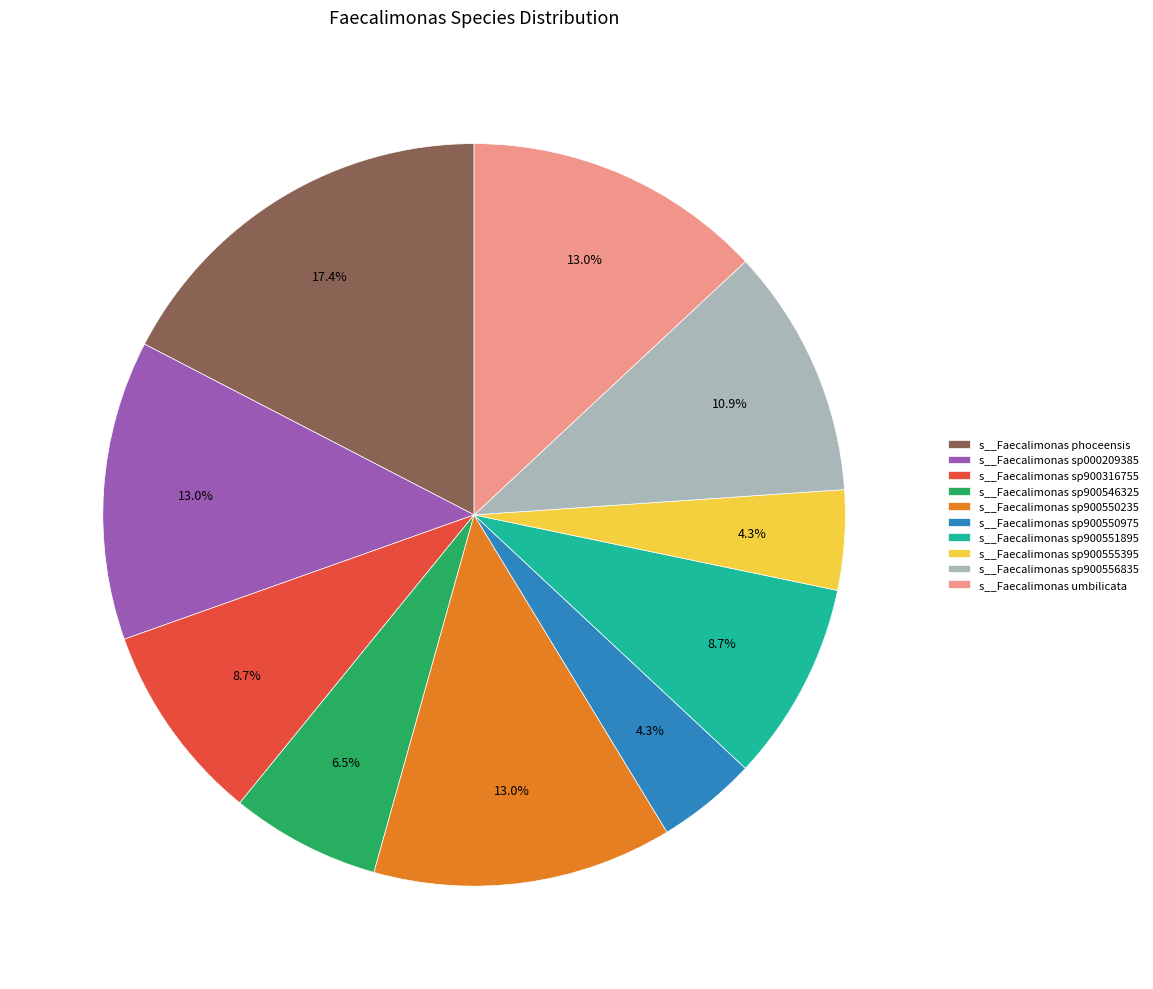

How many slices are in this pie chart?

10